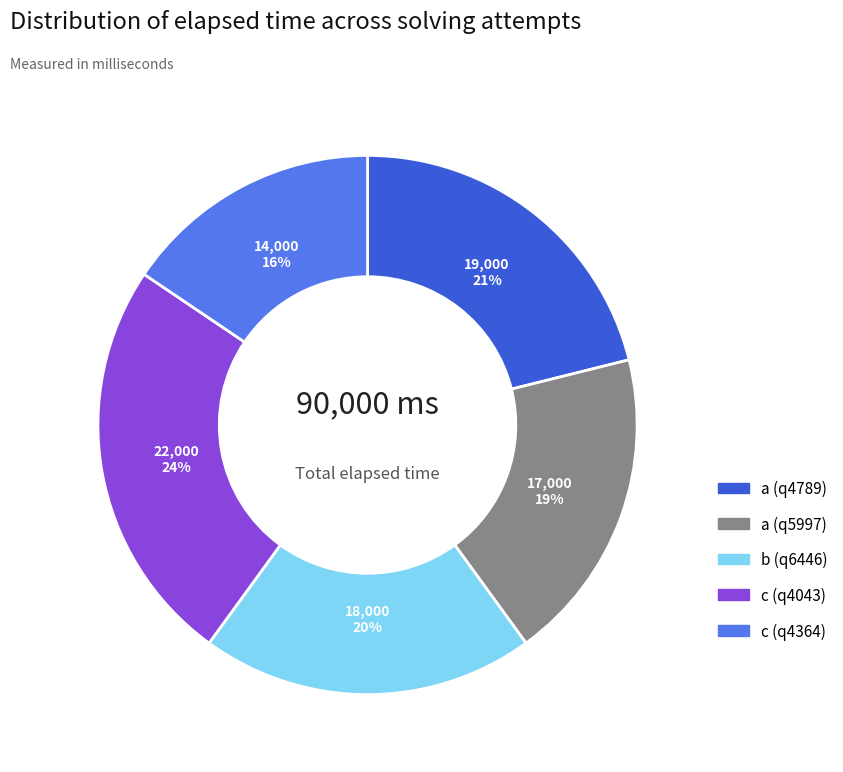

Between a (q4789) and c (q4364), which is larger?

a (q4789)